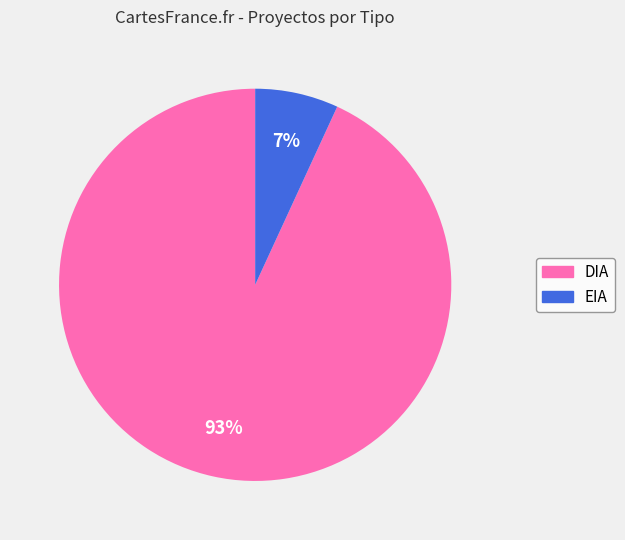

To the nearest percent, what is the average slice percentage?

50%